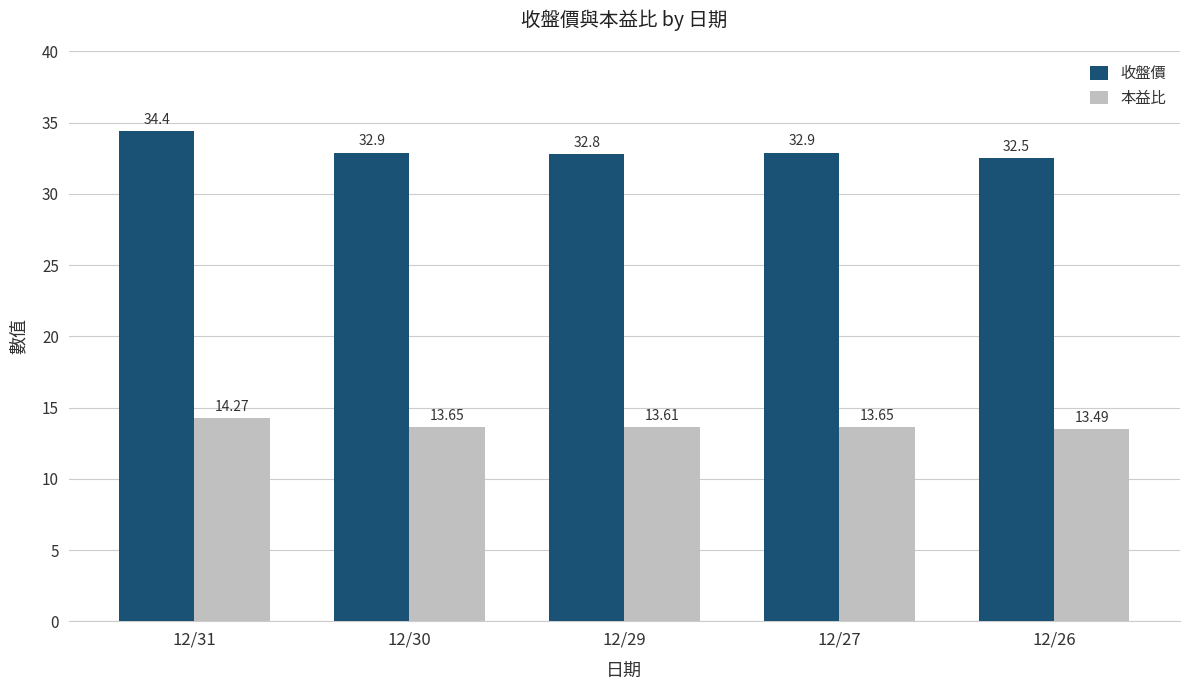

Which series has the largest range (max minus min)?

收盤價